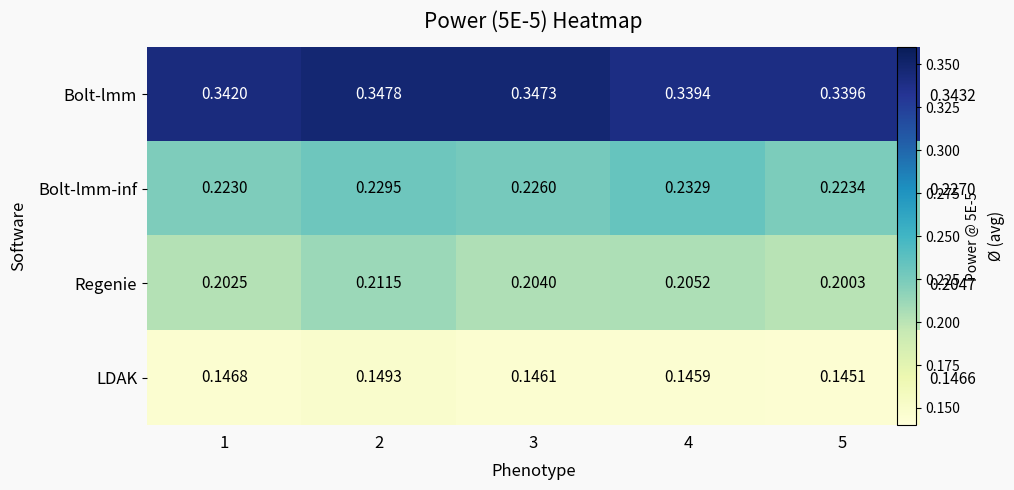

The value of Regenie at 4 is 0.1. True or false?

False